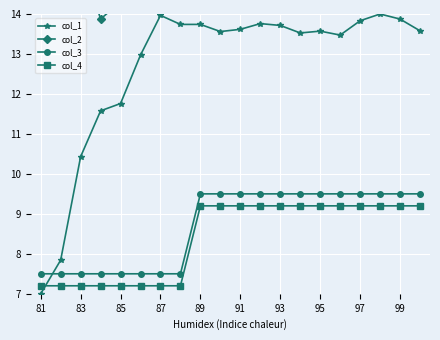

Is it true that col_4 equals 7.2 at 85?

True